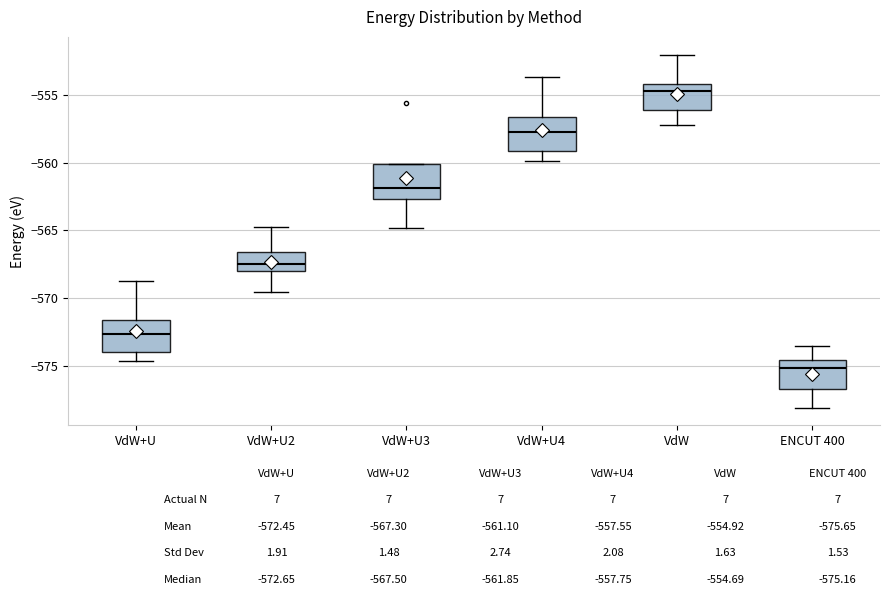

Reading left to right, read every box against the y-axis: the position of its median line, the range the box covers, and the ends of its whiskers. The values are not printed on the chart, so give them approximately, as read against the axis.

VdW+U: median -572.5, box -574.0 to -571.5, whiskers -574.5 to -568.5
VdW+U2: median -567.5, box -568.0 to -566.5, whiskers -569.5 to -565.0
VdW+U3: median -562.0, box -562.5 to -560.0, whiskers -565.0 to -560.0
VdW+U4: median -558.0, box -559.0 to -556.5, whiskers -560.0 to -553.5
VdW: median -554.5, box -556.0 to -554.0, whiskers -557.0 to -552.0
ENCUT 400: median -575.0, box -576.5 to -574.5, whiskers -578.0 to -573.5